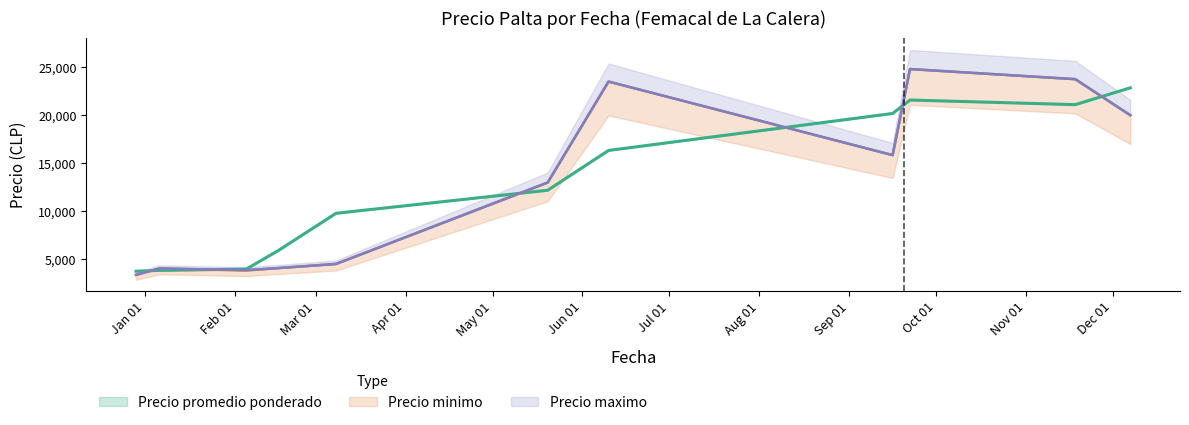

Is this an area chart (filled region under the line)?

No